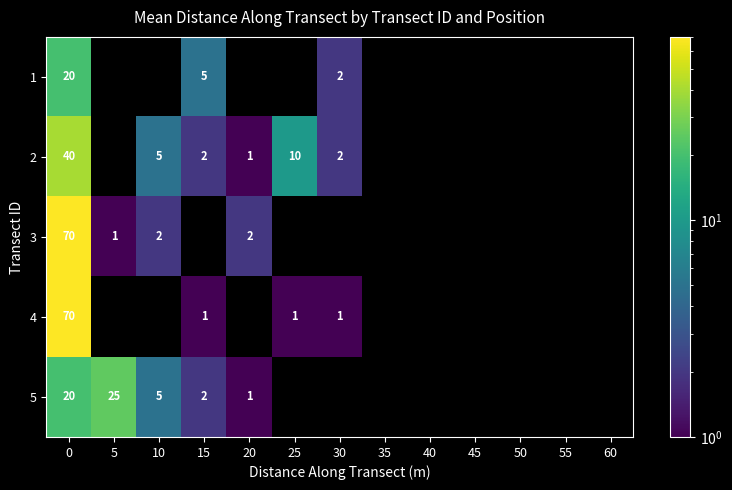

The 3 series shows 1 at 5. True or false?

True